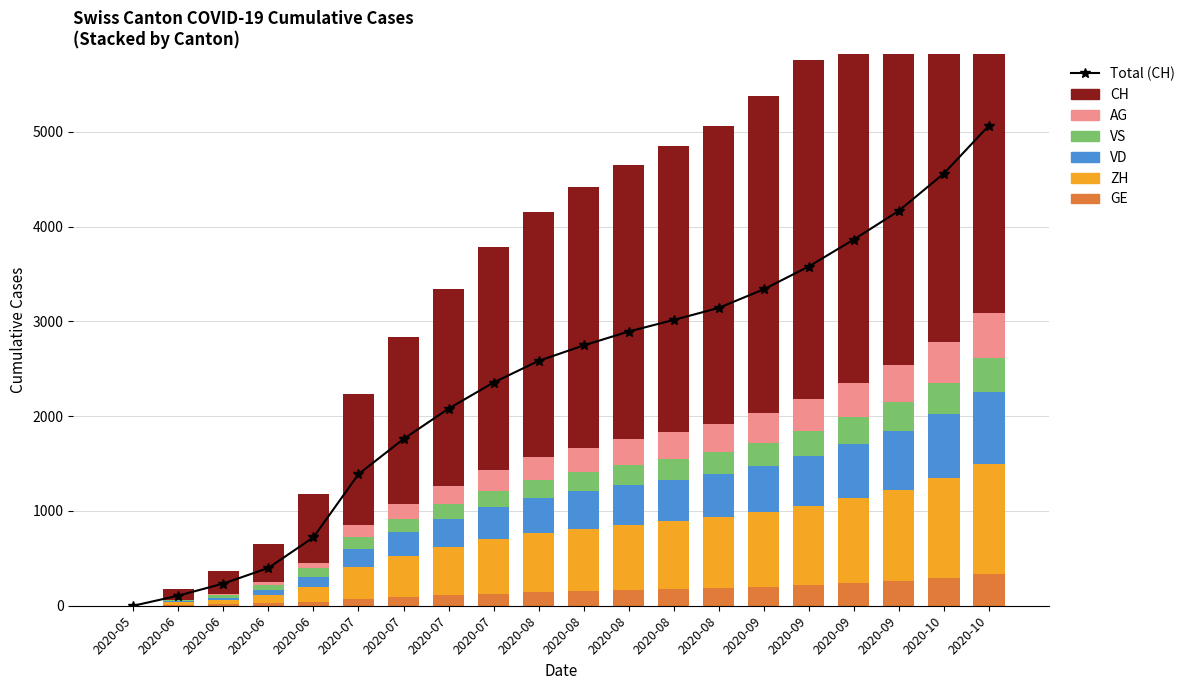

Is the value of VD at 2020-08 greater than the value of CH at 2020-08?

No